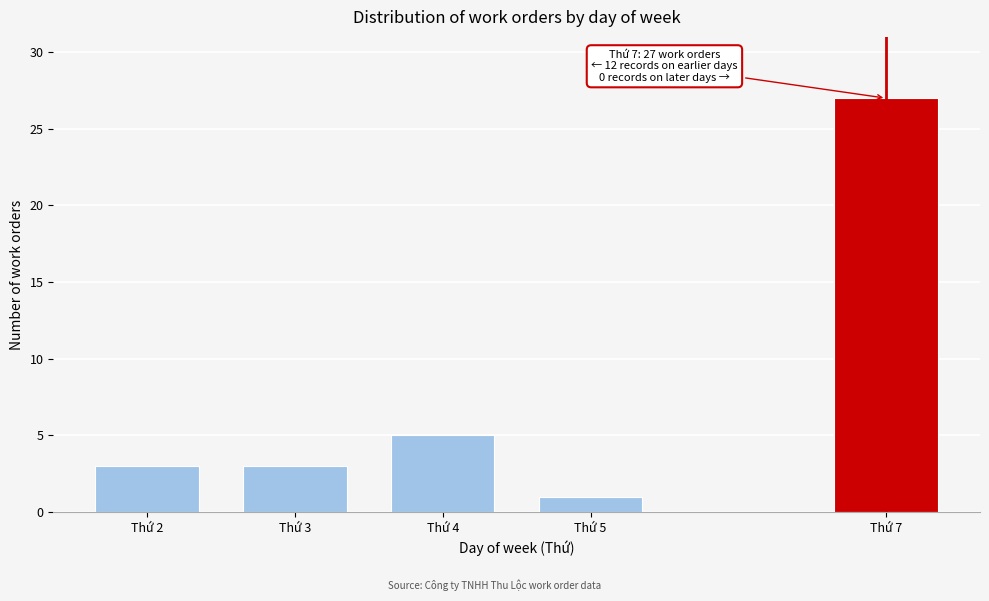

Reading left to right, list all the values displayed in this chart.

Thứ 2=3	Thứ 3=3	Thứ 4=5	Thứ 5=1	Thứ 7=27